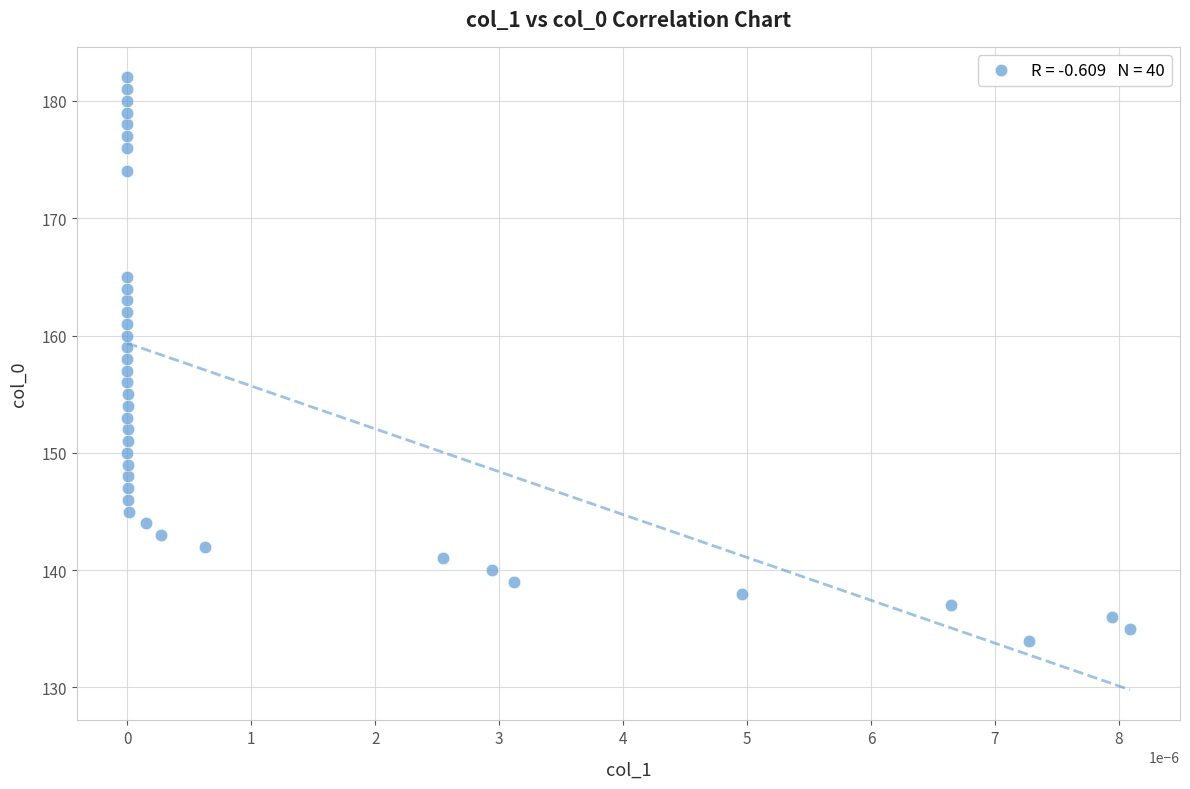

What is the range of Y values (max minus min)?

48